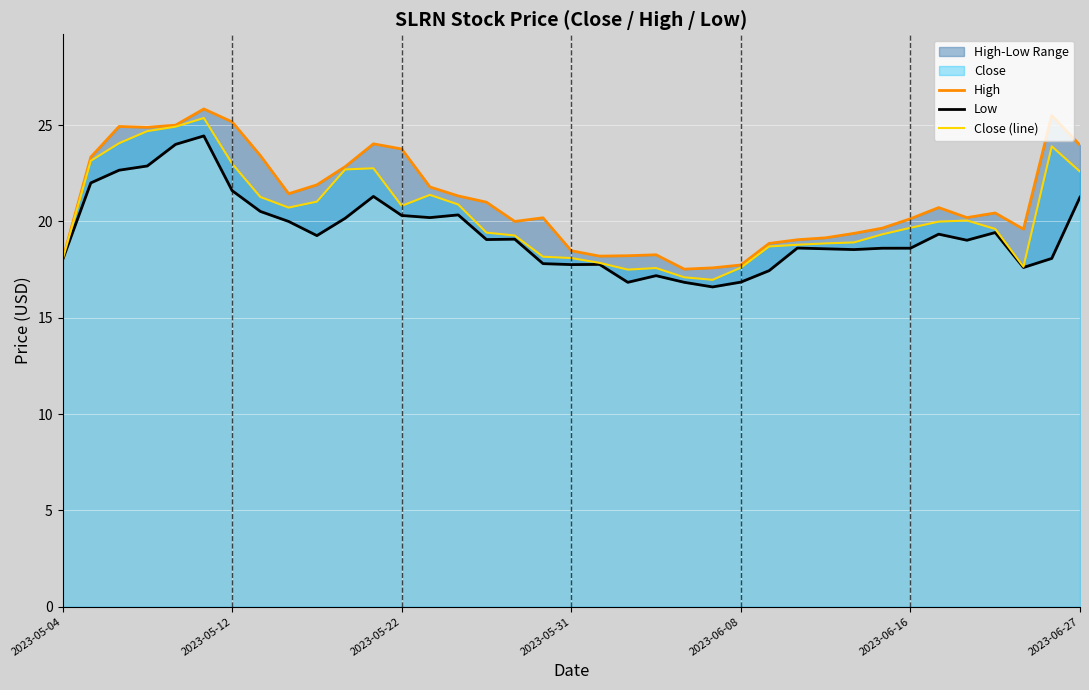

In High, how many points are higher than both neighbors (excluding endpoints)?

8